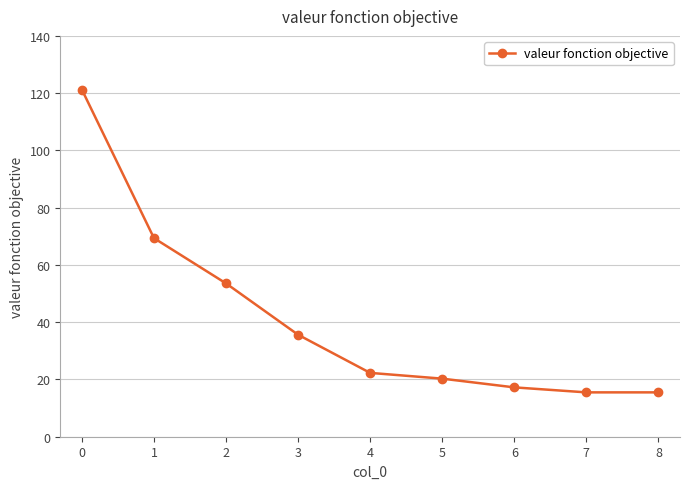

How many data points does each series have?

9